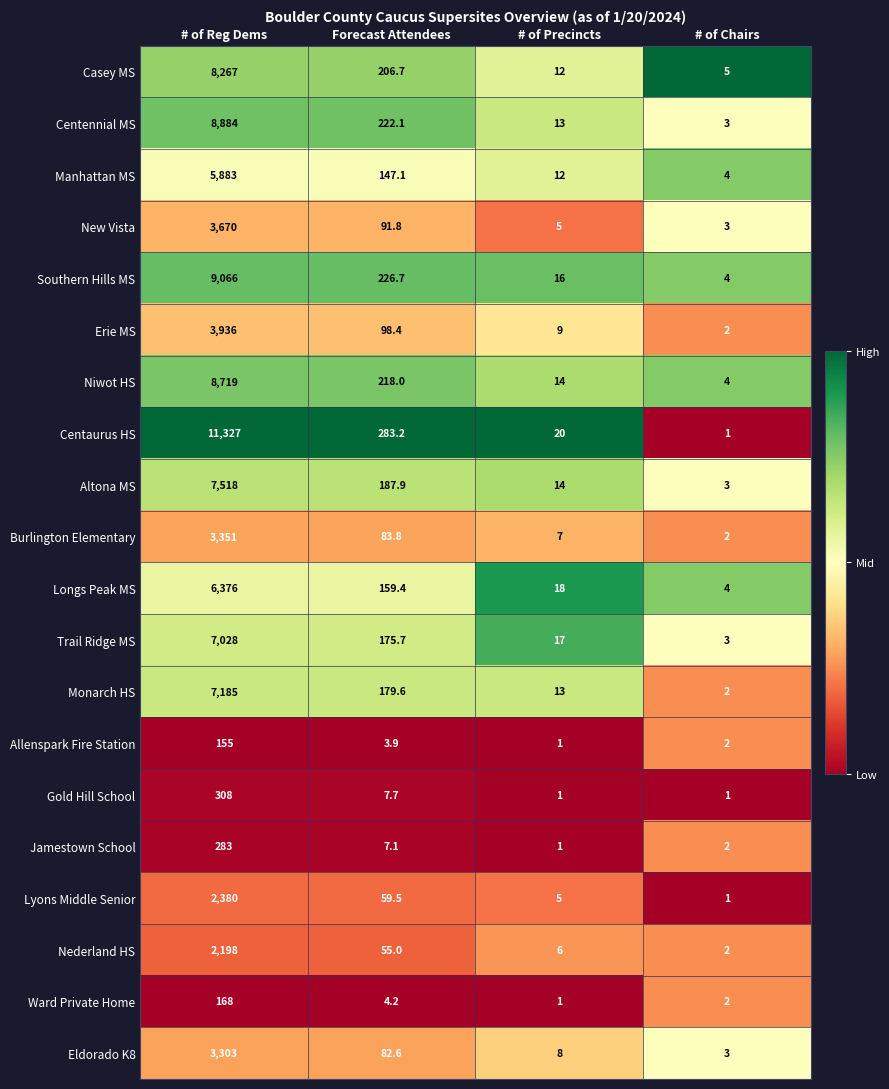

What is the sum of all Ward Private Home values?

175.2